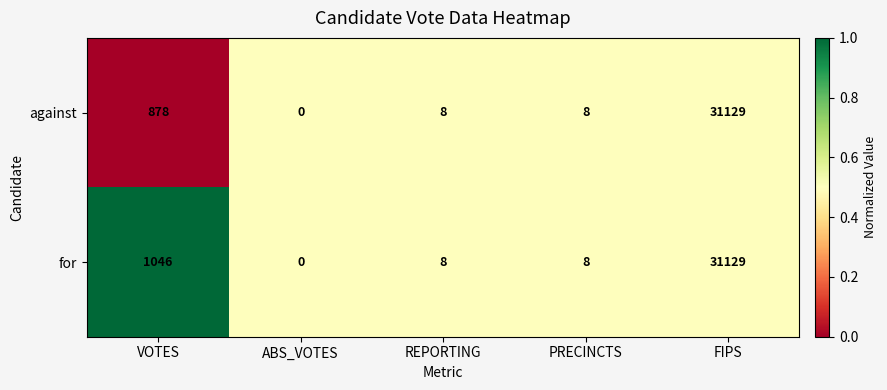

Which series has the largest total across all categories?

for